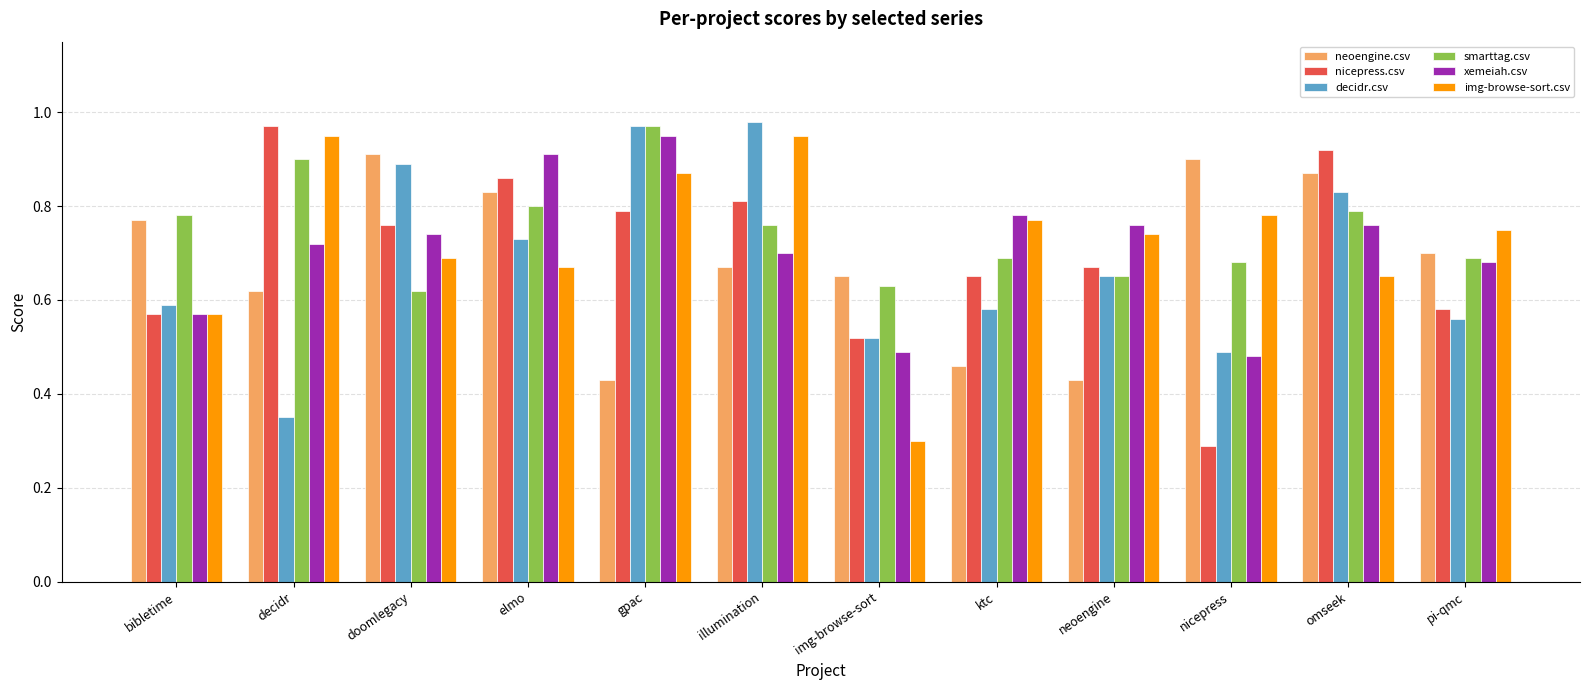

How many series are shown in this chart?

6